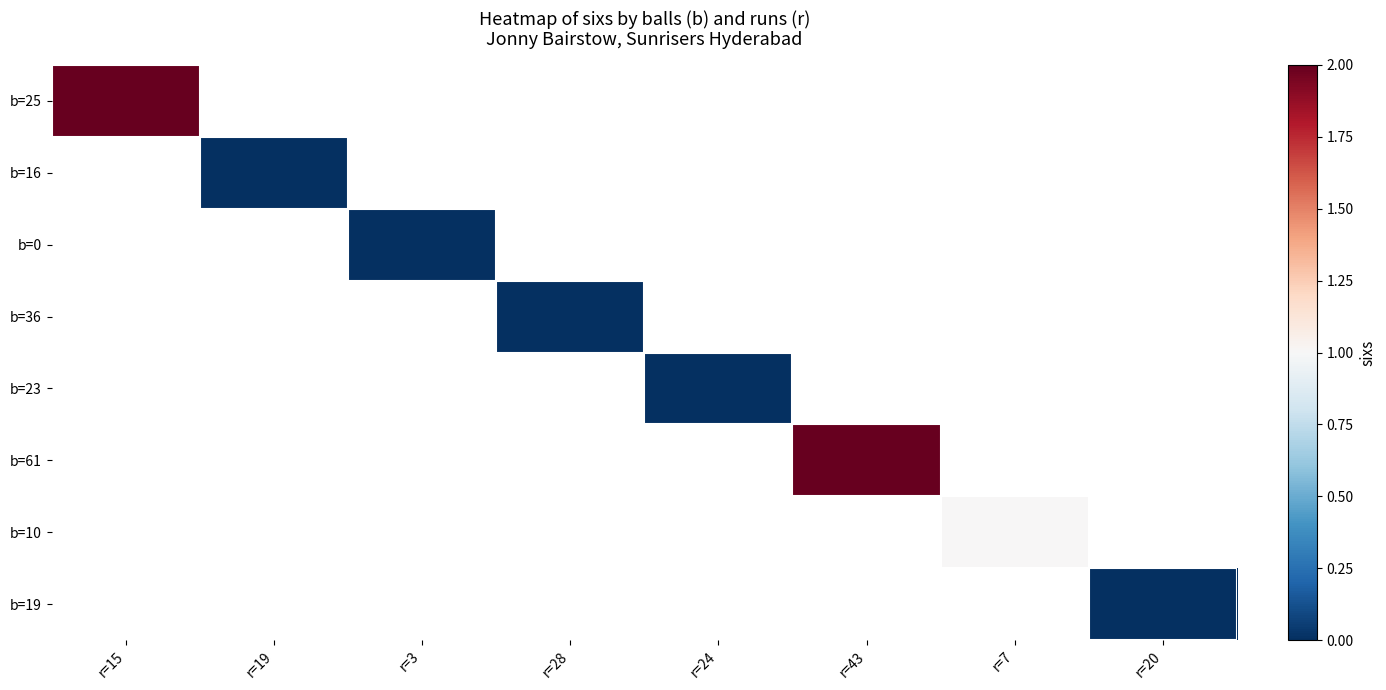

How many series are shown in this chart?

8